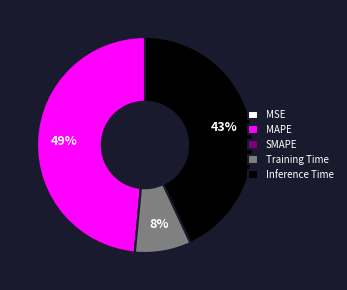

True or false: Training Time accounts for 21% of the total.

False